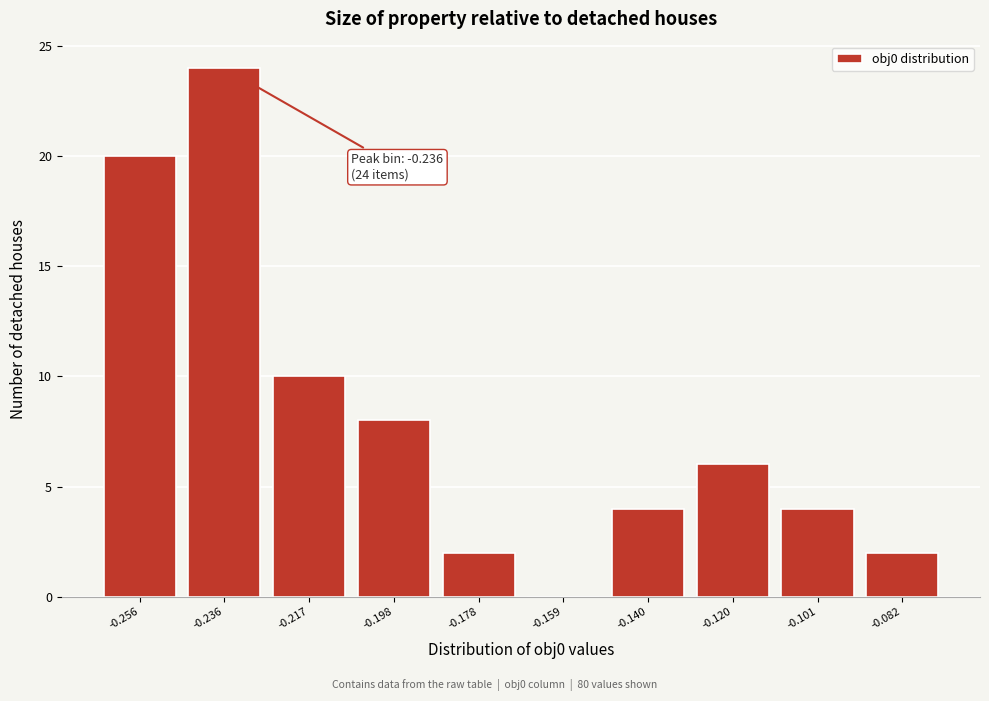

Reading right to left, what are all the values shown in this chart?

-0.082=2	-0.101=4	-0.120=6	-0.140=4	-0.159=0	-0.178=2	-0.198=8	-0.217=10	-0.236=24	-0.256=20